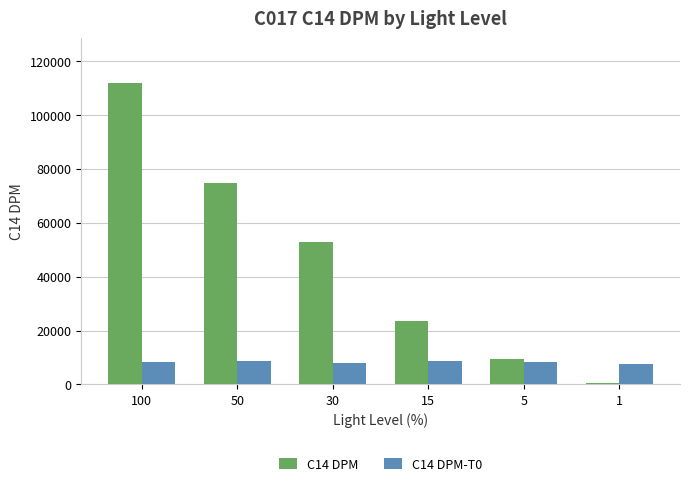

At how many categories does at least one series exceed 109489?

1